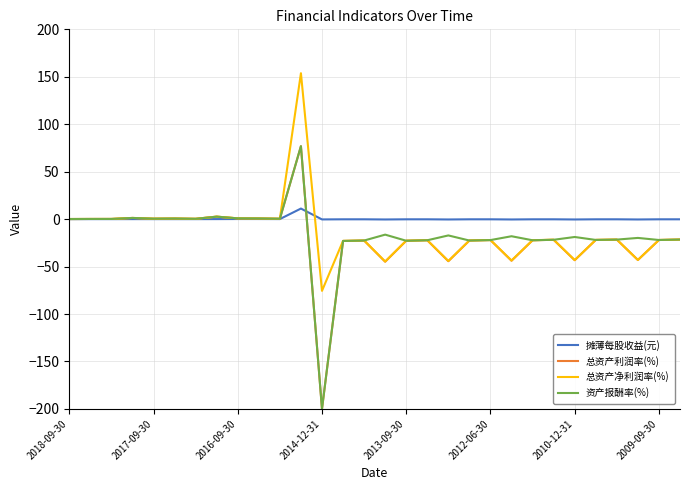

What is the minimum value shown in the chart?

-200.0